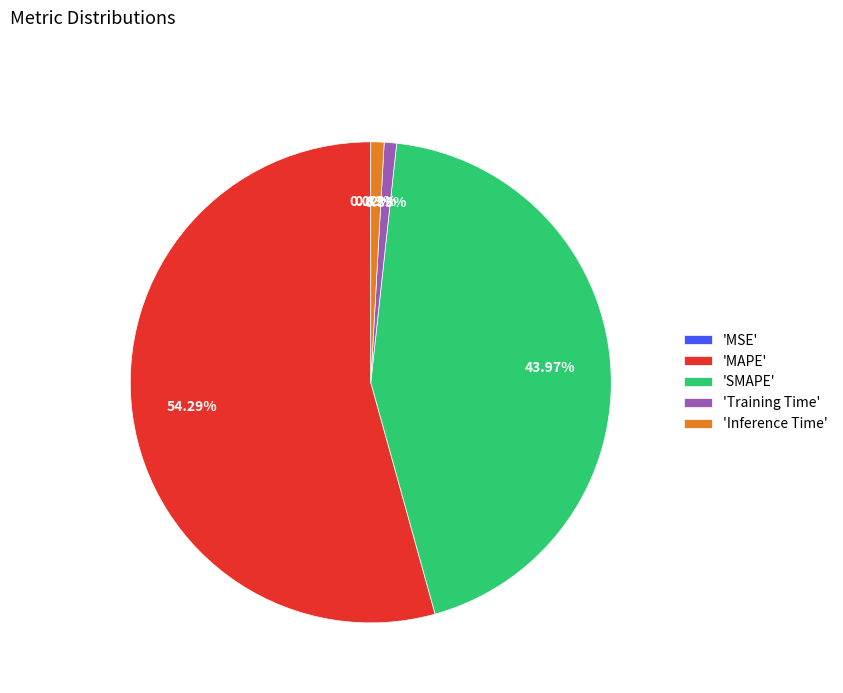

Combined, do 'MAPE' and 'Inference Time' account for over 50%?

Yes